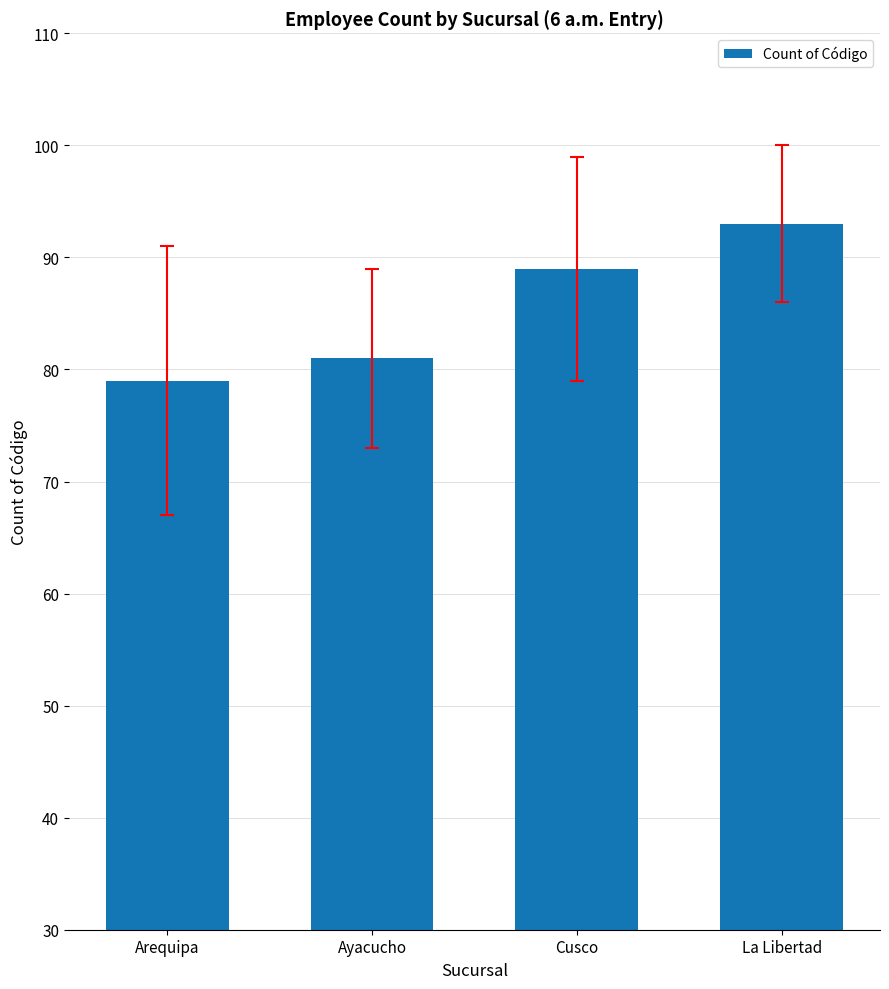

Rank the categories by value from lowest to highest.

Arequipa, Ayacucho, Cusco, La Libertad